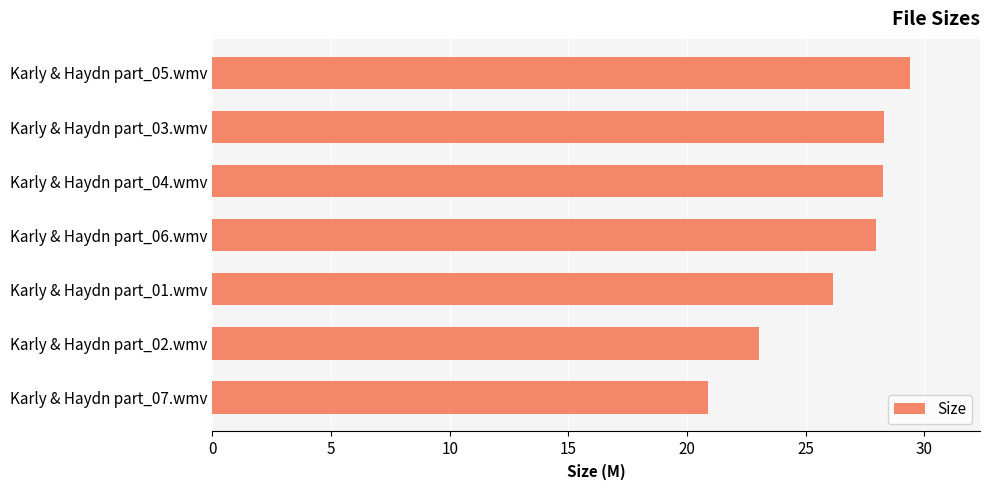

What value does the data have at Karly & Haydn part_07.wmv?

20.9